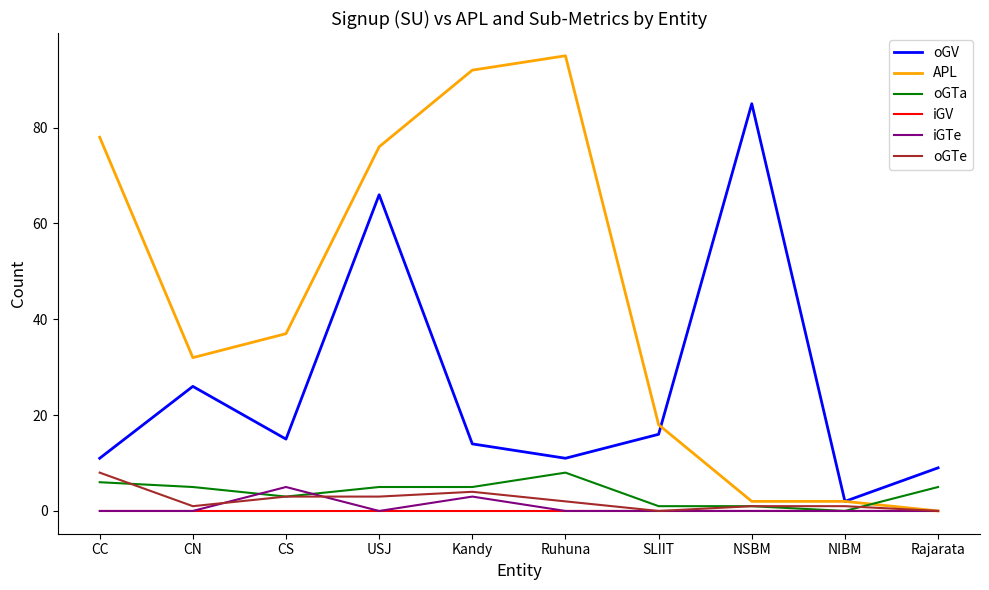

What position from the left is NIBM?

9